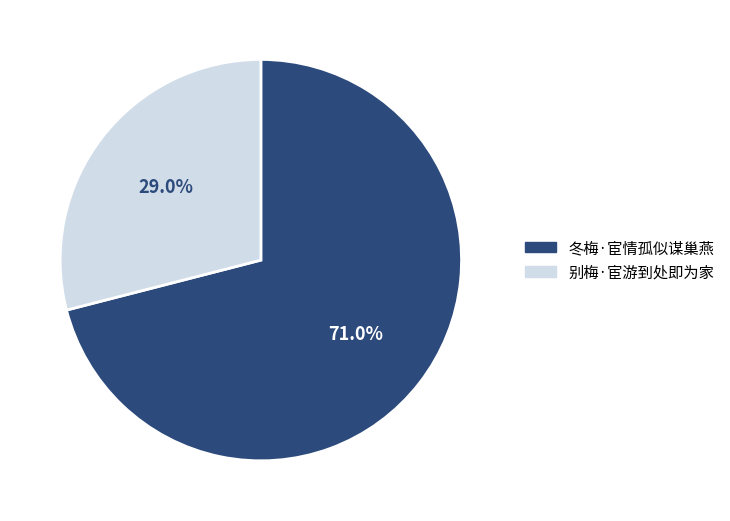

Rank the categories by value from lowest to highest.

别梅·宦游到处即为家, 冬梅·宦情孤似谋巢燕